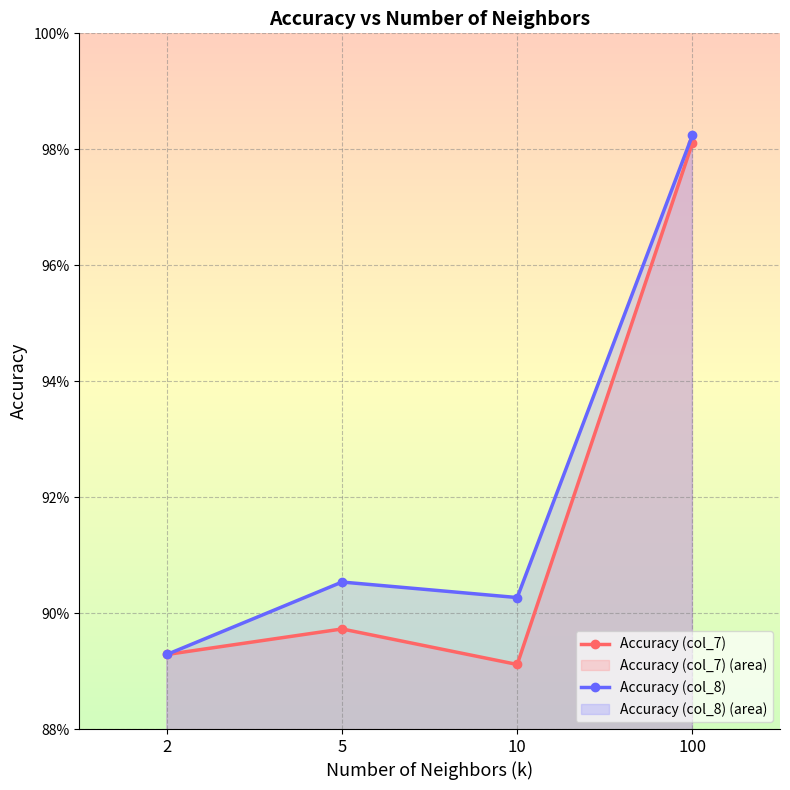

How many lines are shown in the chart?

2